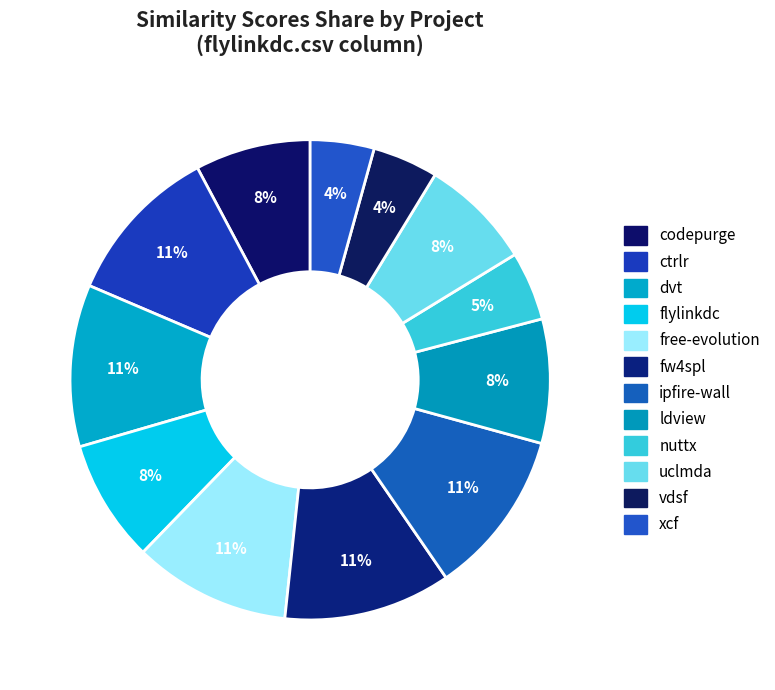

How many slices are in this pie chart?

12